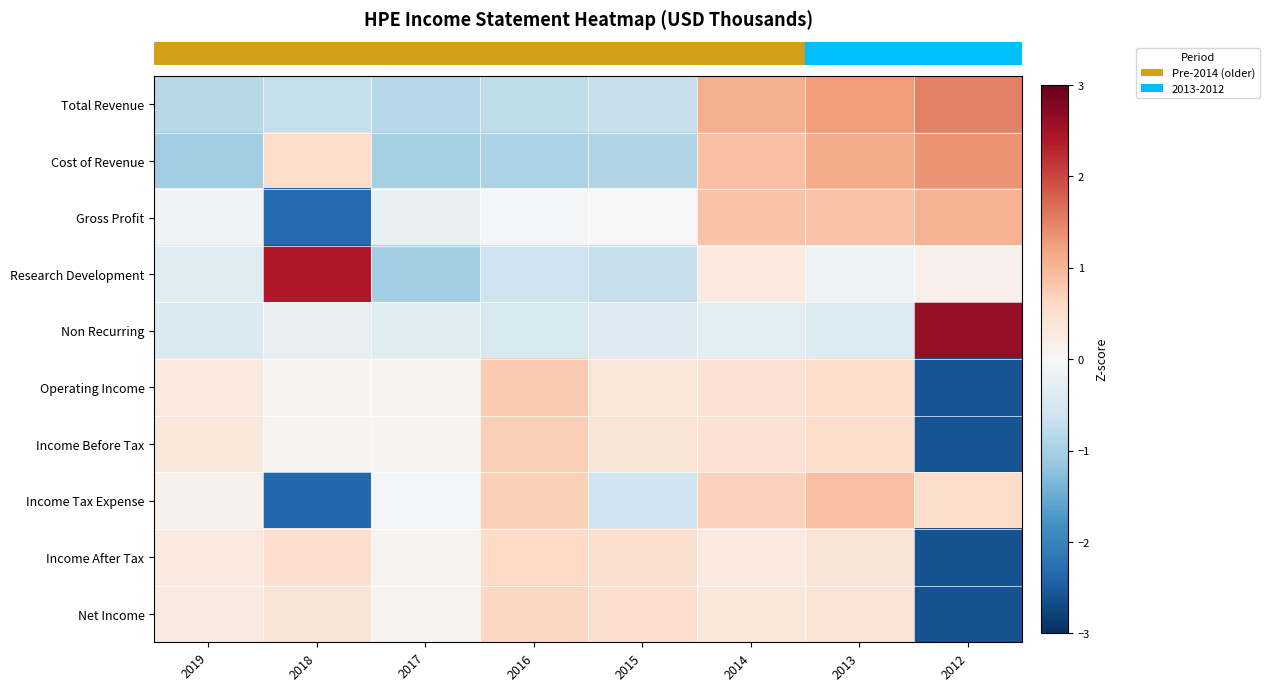

At which category is the sum across all series the highest?

2013